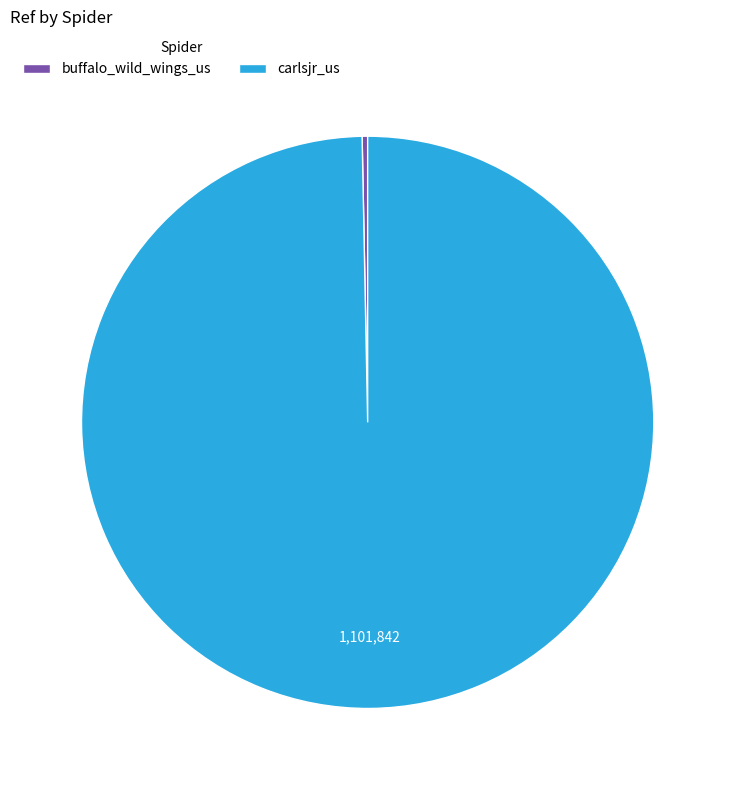

Is buffalo_wild_wings_us the majority of the pie?

No